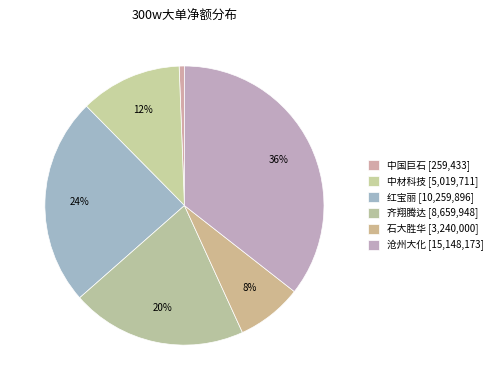

What is the ratio of the value at 中材科技 to the value at 沧州大化?

0.3